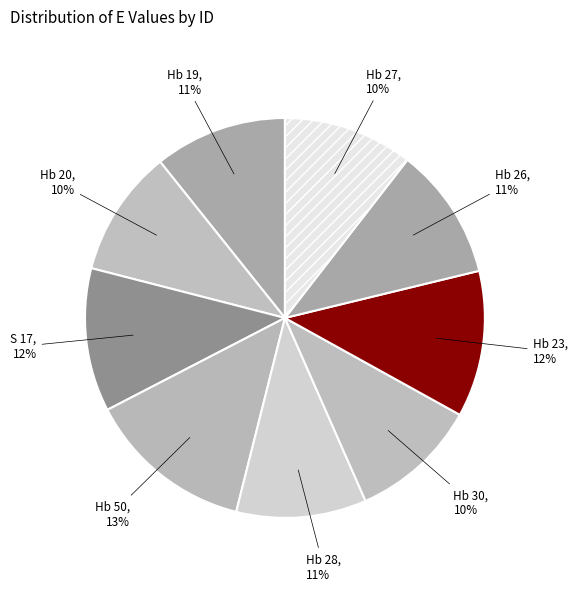

Which category has the biggest portion of the pie?

Hb 50